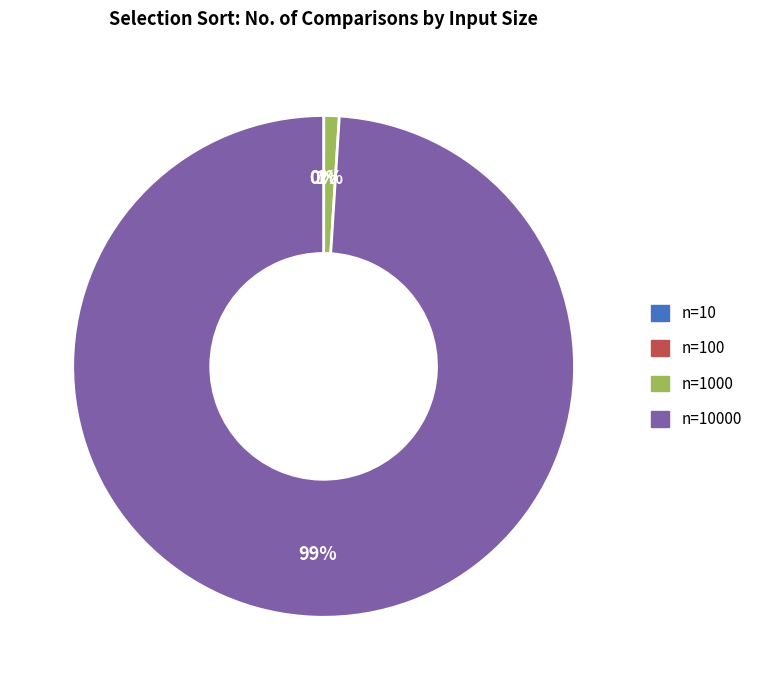

To the nearest percent, what is the difference between the largest and smallest slice percentages?

99%